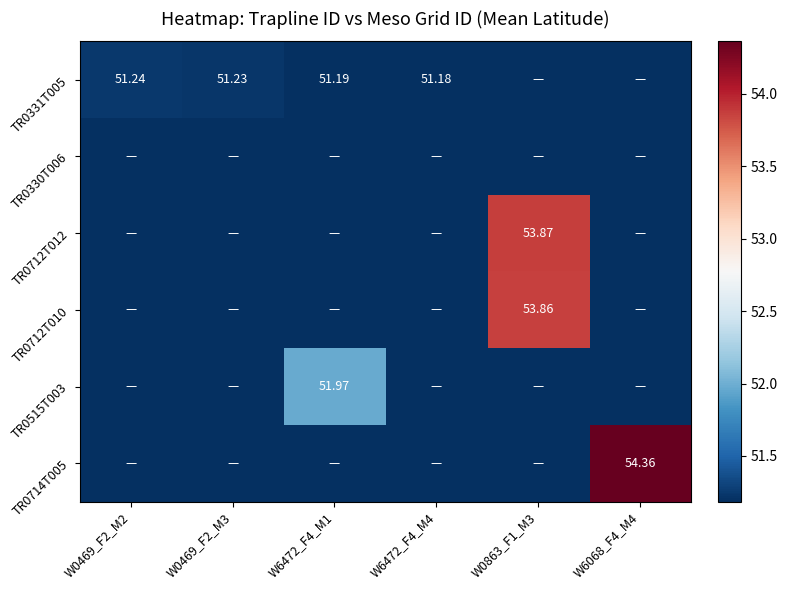

Rank the series by their maximum value, from lowest to highest.

TR0330T006, TR0331T005, TR0515T003, TR0712T010, TR0712T012, TR0714T005